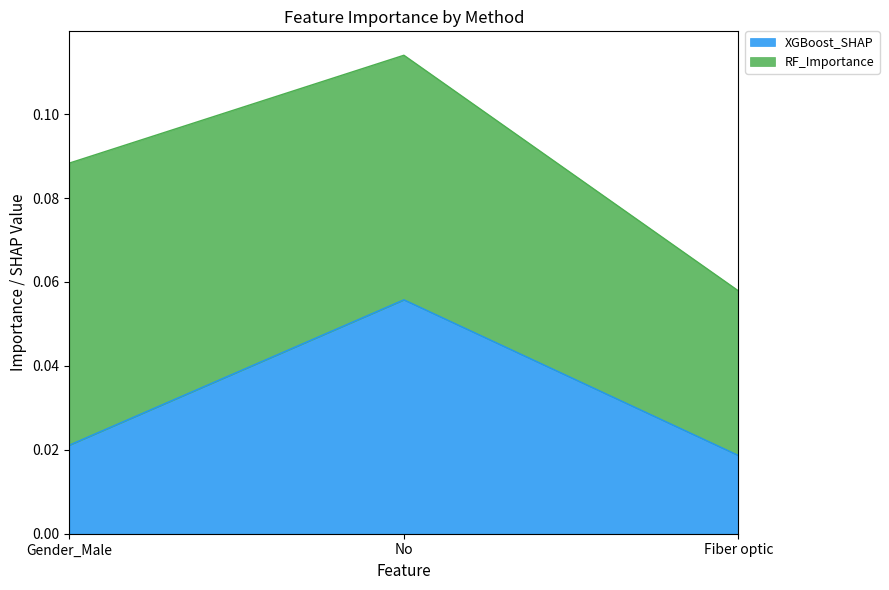

Count the XGBoost_SHAP values in the range 0 to 1.

3